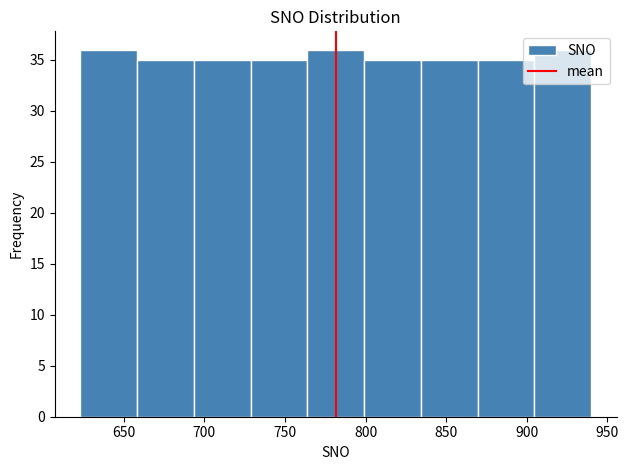

Reading left to right, transcribe this chart: for each bar, give the range it covers on the x-axis and its height. Neither the bar edges nor the heights are printed on the chart, so give them approximately, as read against the axes.

625 to 660: 36
660 to 695: 35
695 to 730: 35
730 to 765: 35
765 to 800: 36
800 to 835: 35
835 to 870: 35
870 to 905: 35
905 to 940: 36